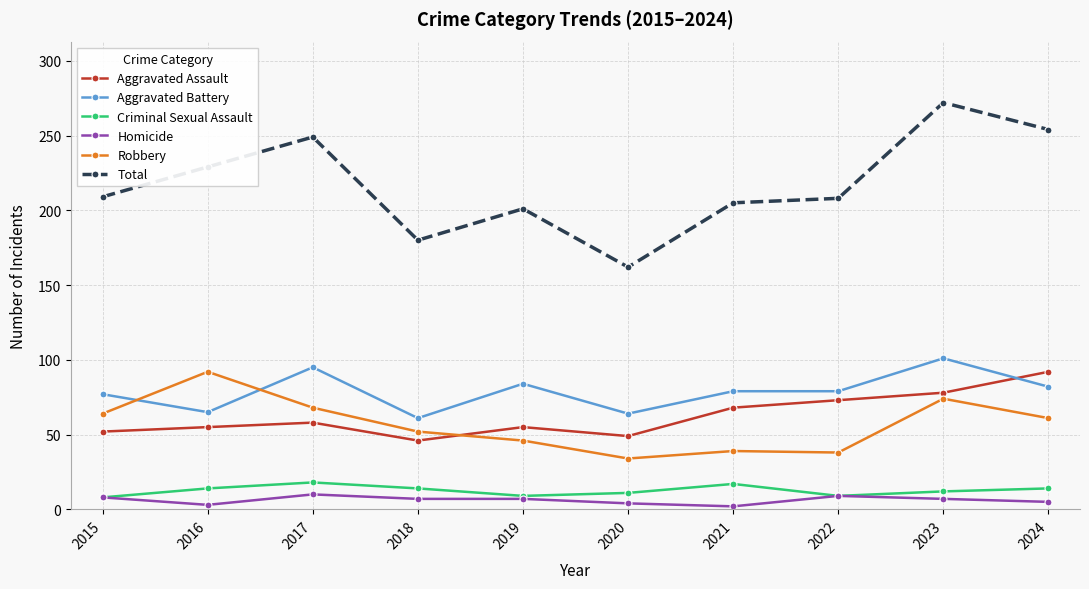

What is the difference between the maximum and minimum values in the Robbery series?

58